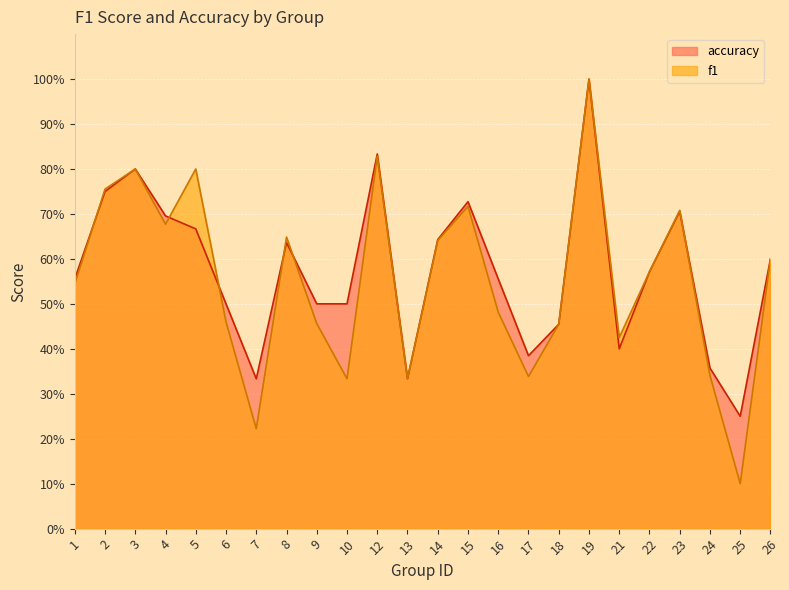

List the series in order of their overall mean, lowest first.

f1, accuracy